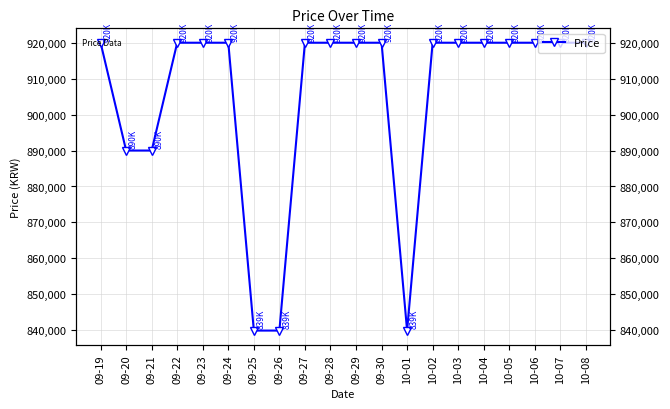

What position from the right is 10-04?

5